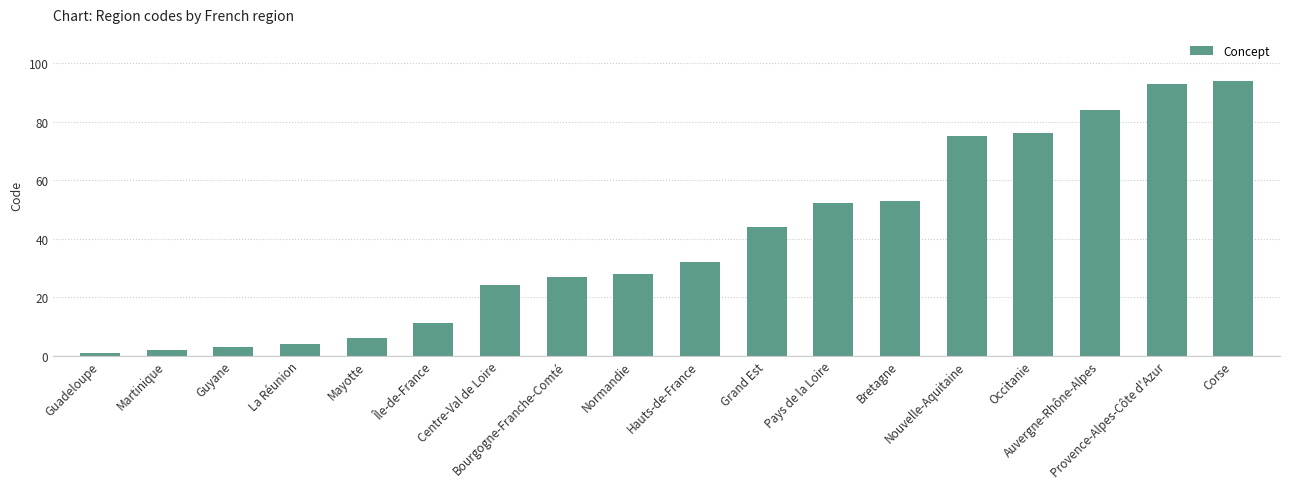

How many values are below 32?

9